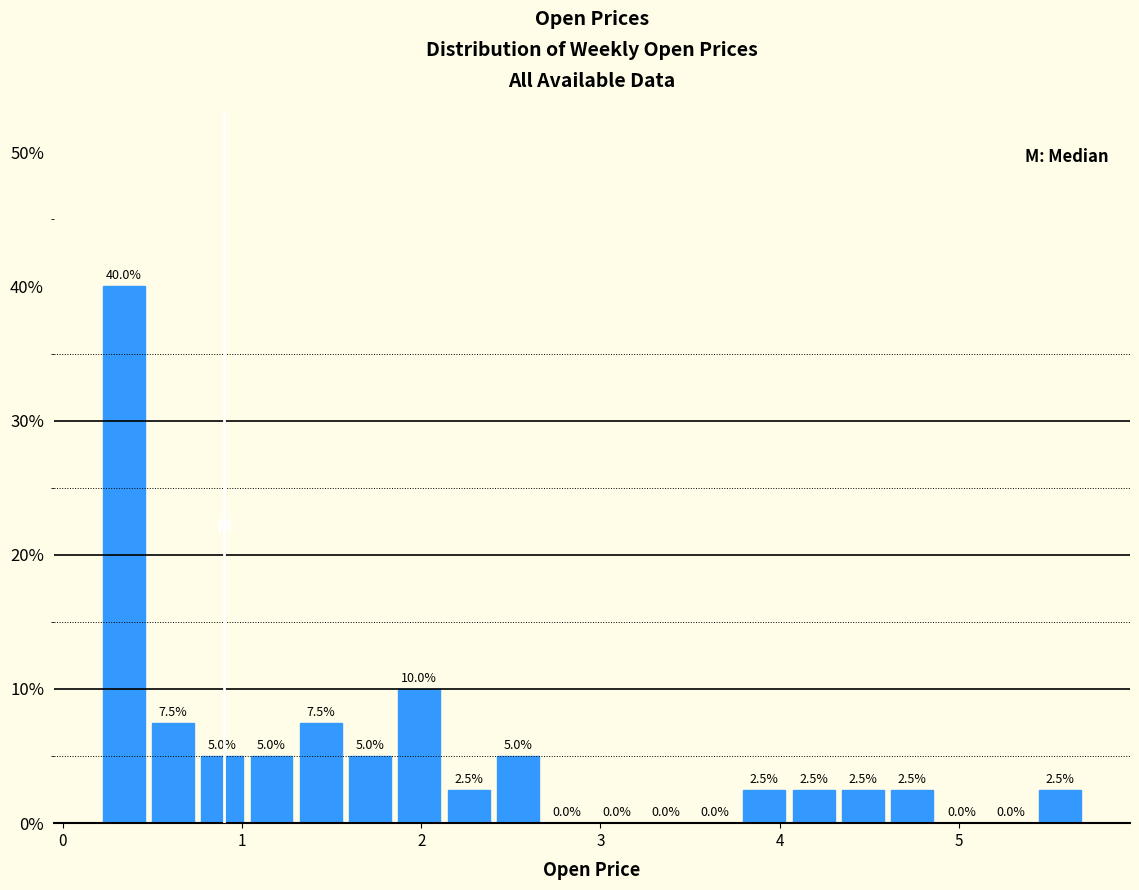

Around what value on the x-axis is the tallest bar? Give the approximate position of its centre, as read against the axis.

0.3